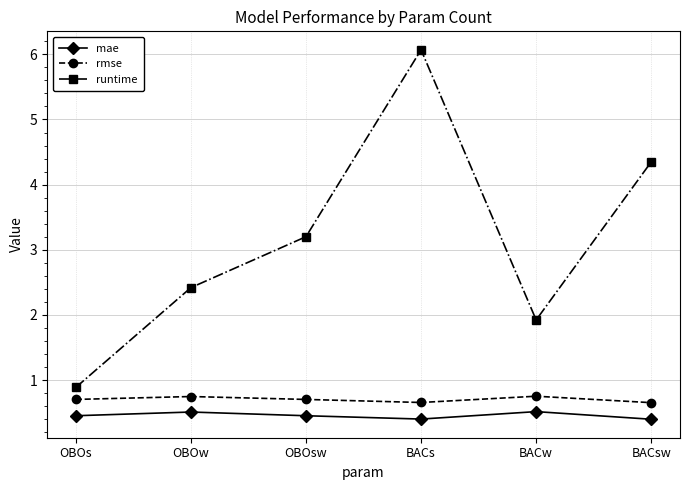

Rank the series by their maximum value, from highest to lowest.

runtime, rmse, mae